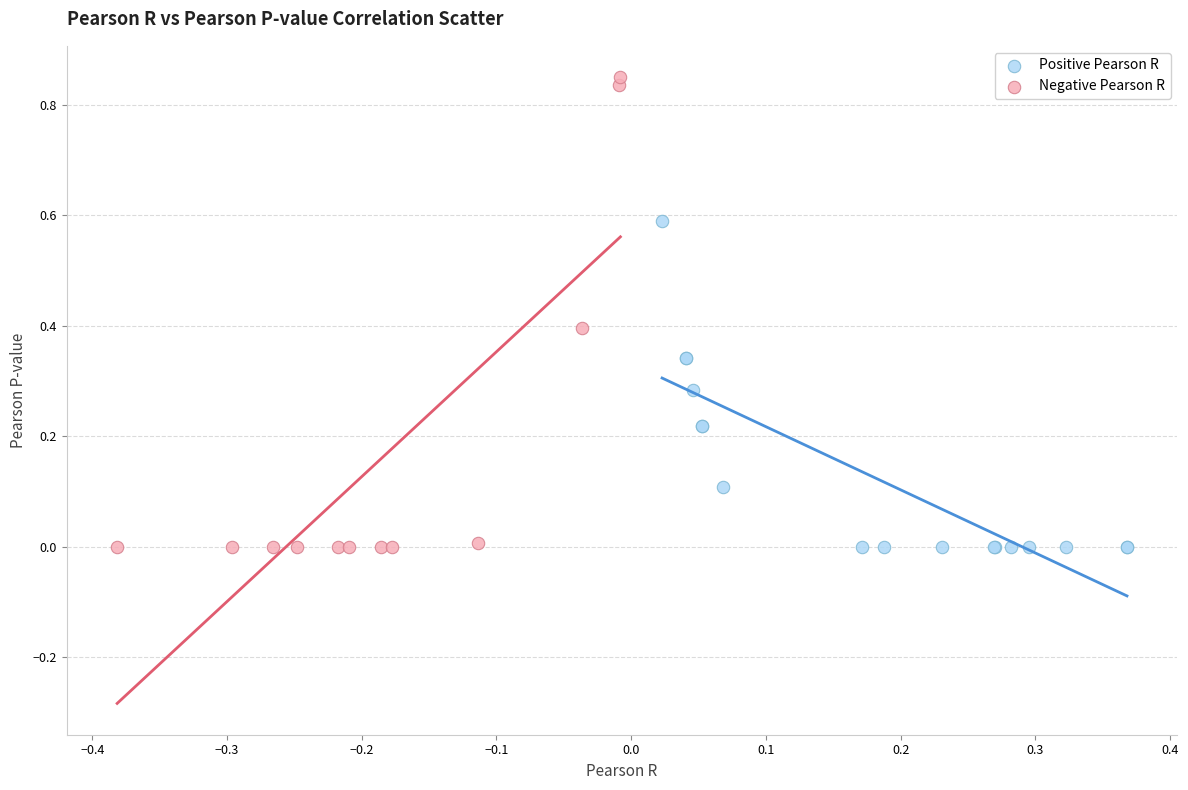

Which series contains the highest Y value?

Negative Pearson R